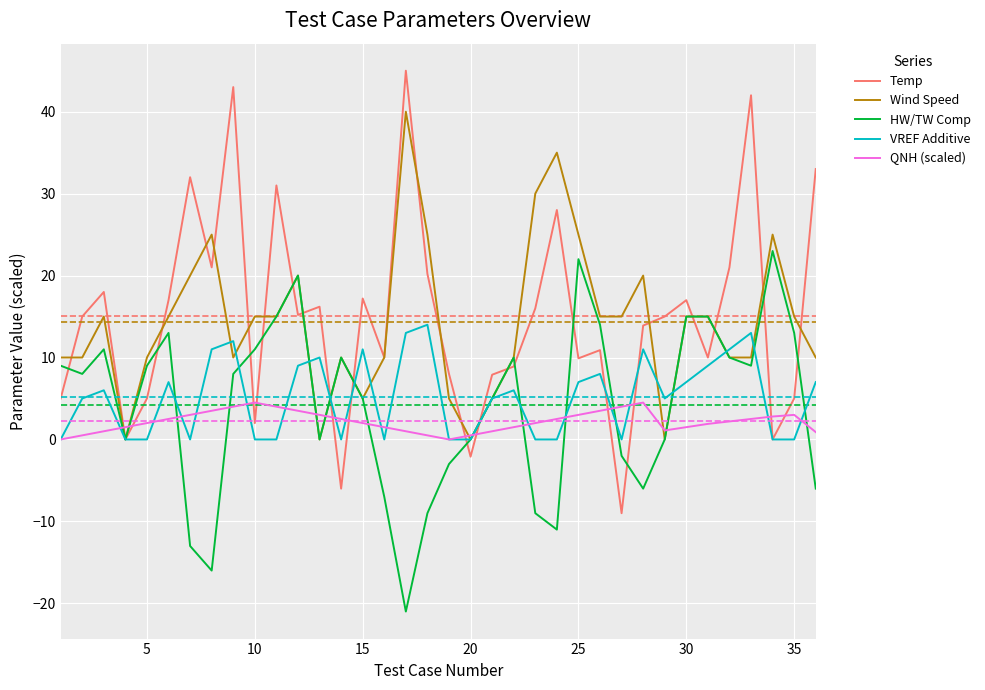

What is the highest value of the VREF Additive series?

14.0